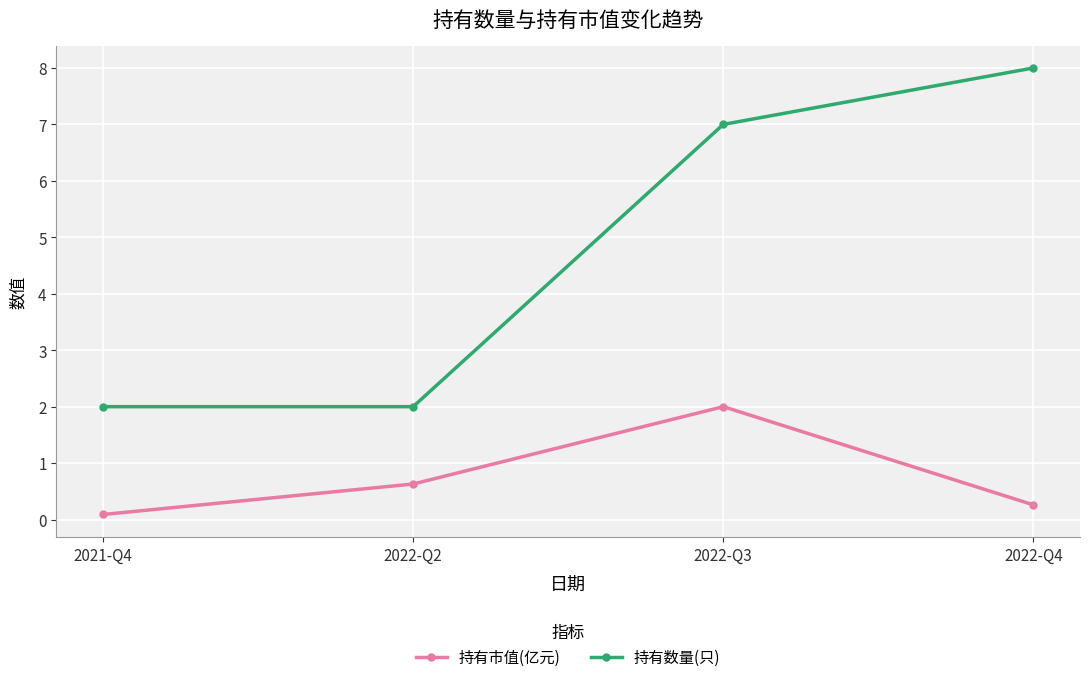

What are all the series names shown in the legend?

持有市值(亿元), 持有数量(只)